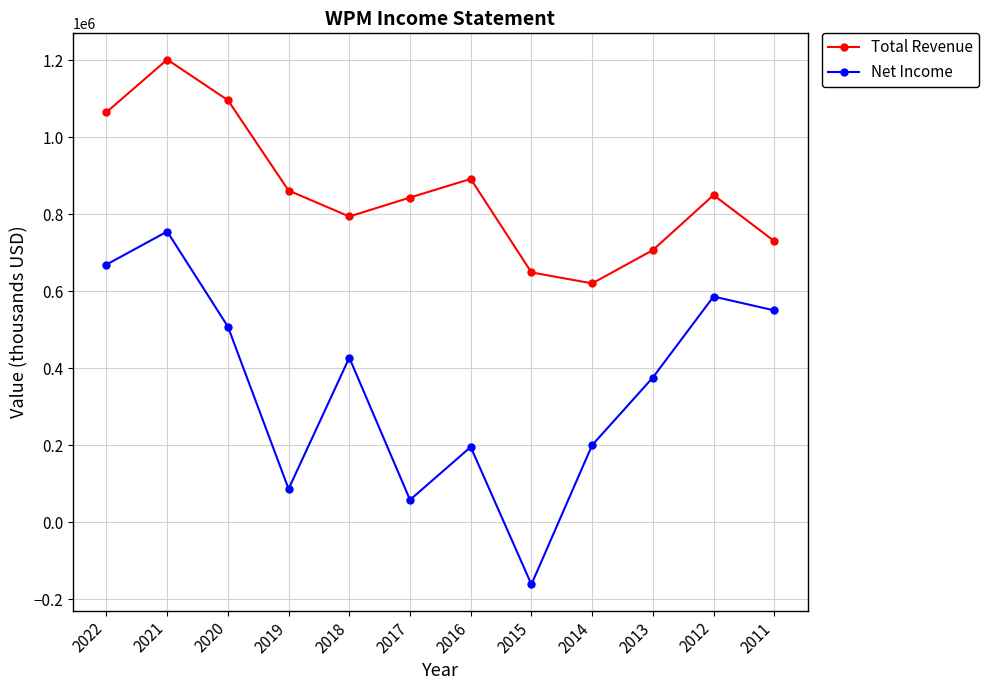

The Net Income series shows 57700 at 2017. True or false?

True